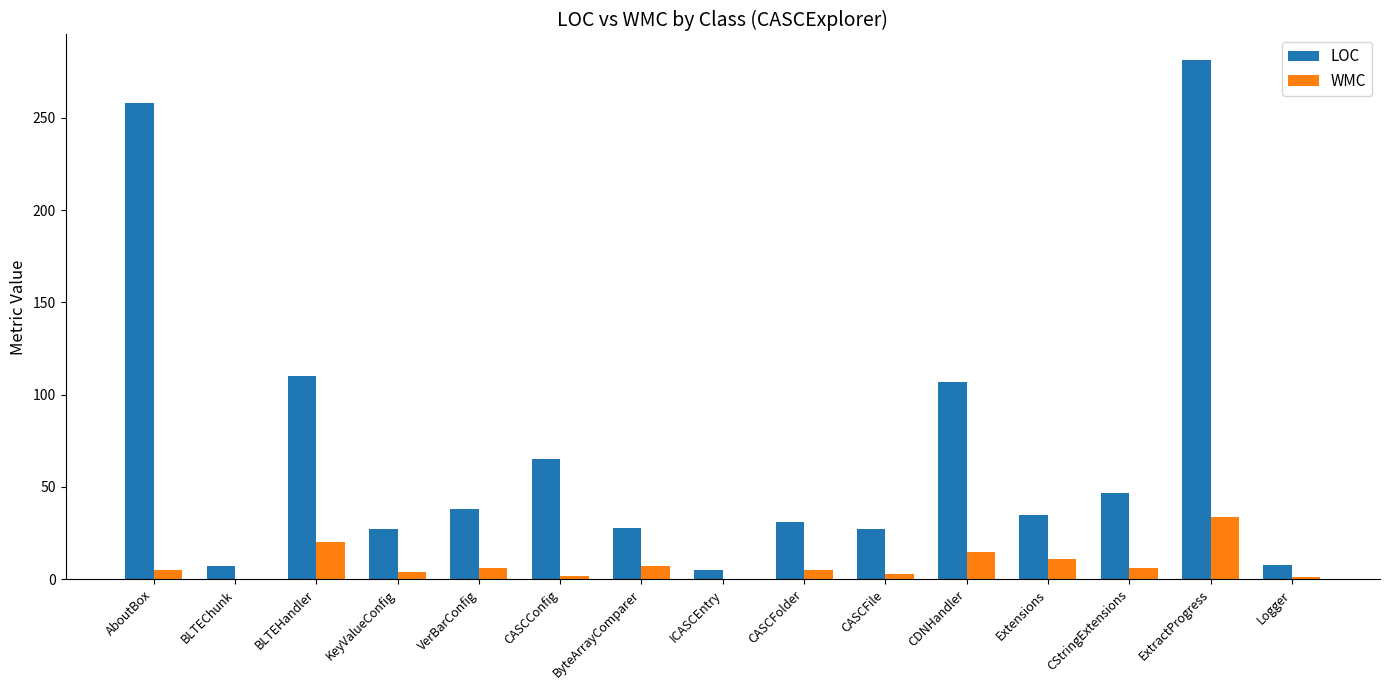

What is the total value across all series at BLTEHandler?

130